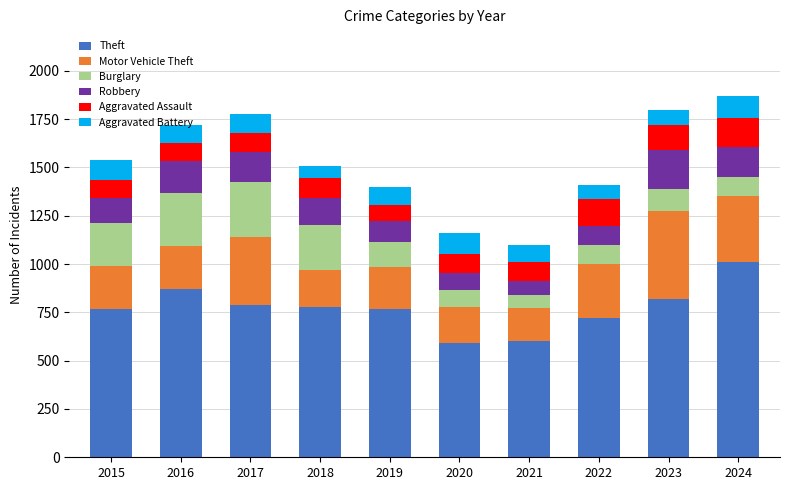

What is the sum of all Theft values?

7706